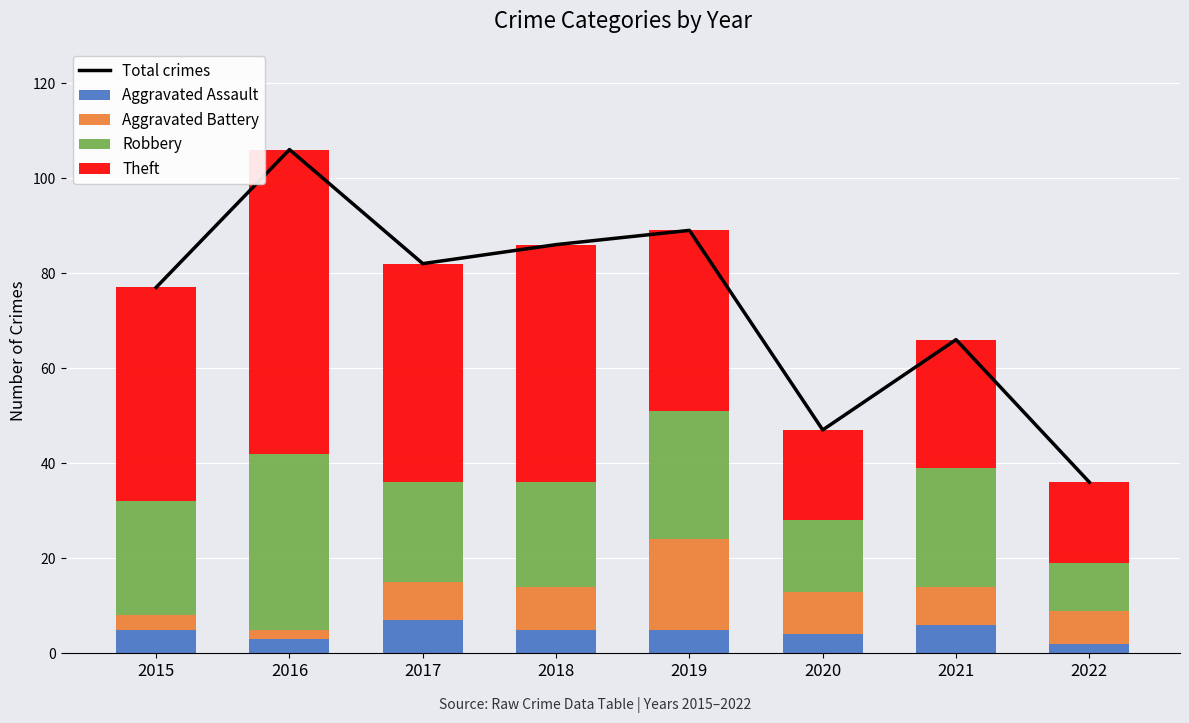

What is the value of the Total crimes bar at the 3rd from the left?

82